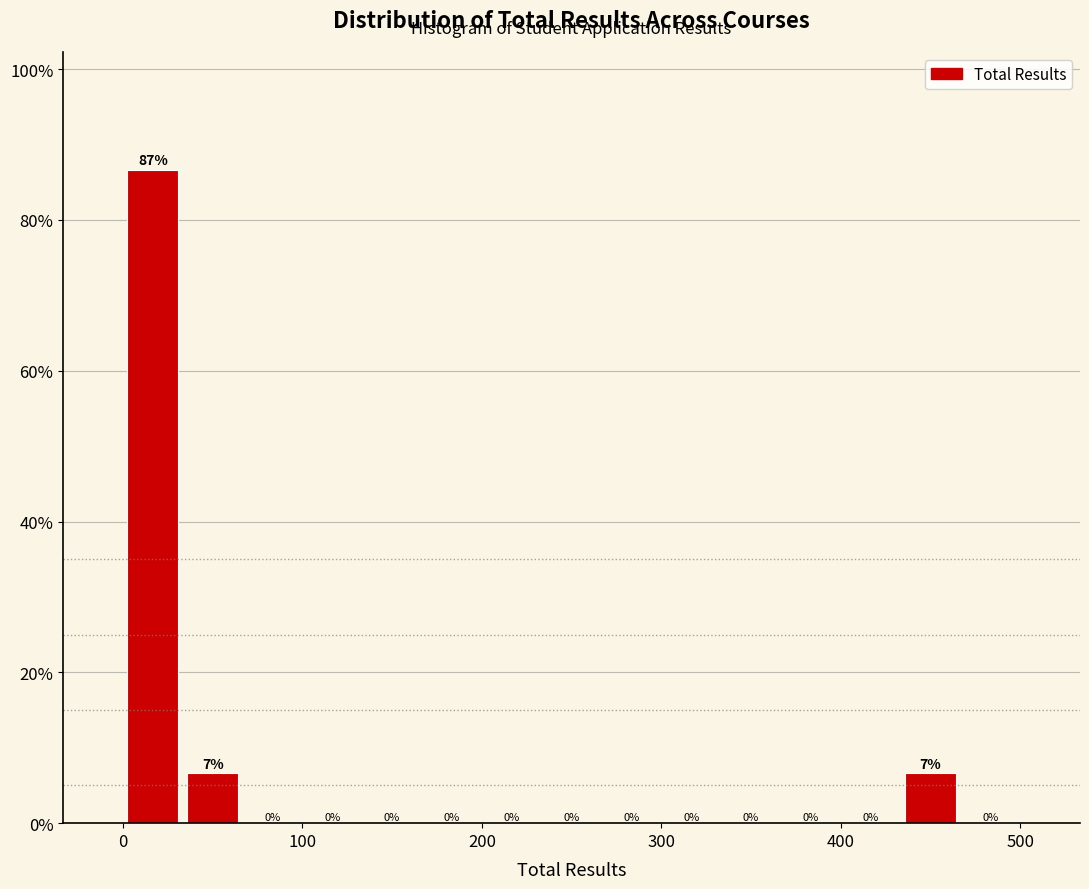

Around what value on the x-axis is the tallest bar? Give the approximate position of its centre, as read against the axis.

20